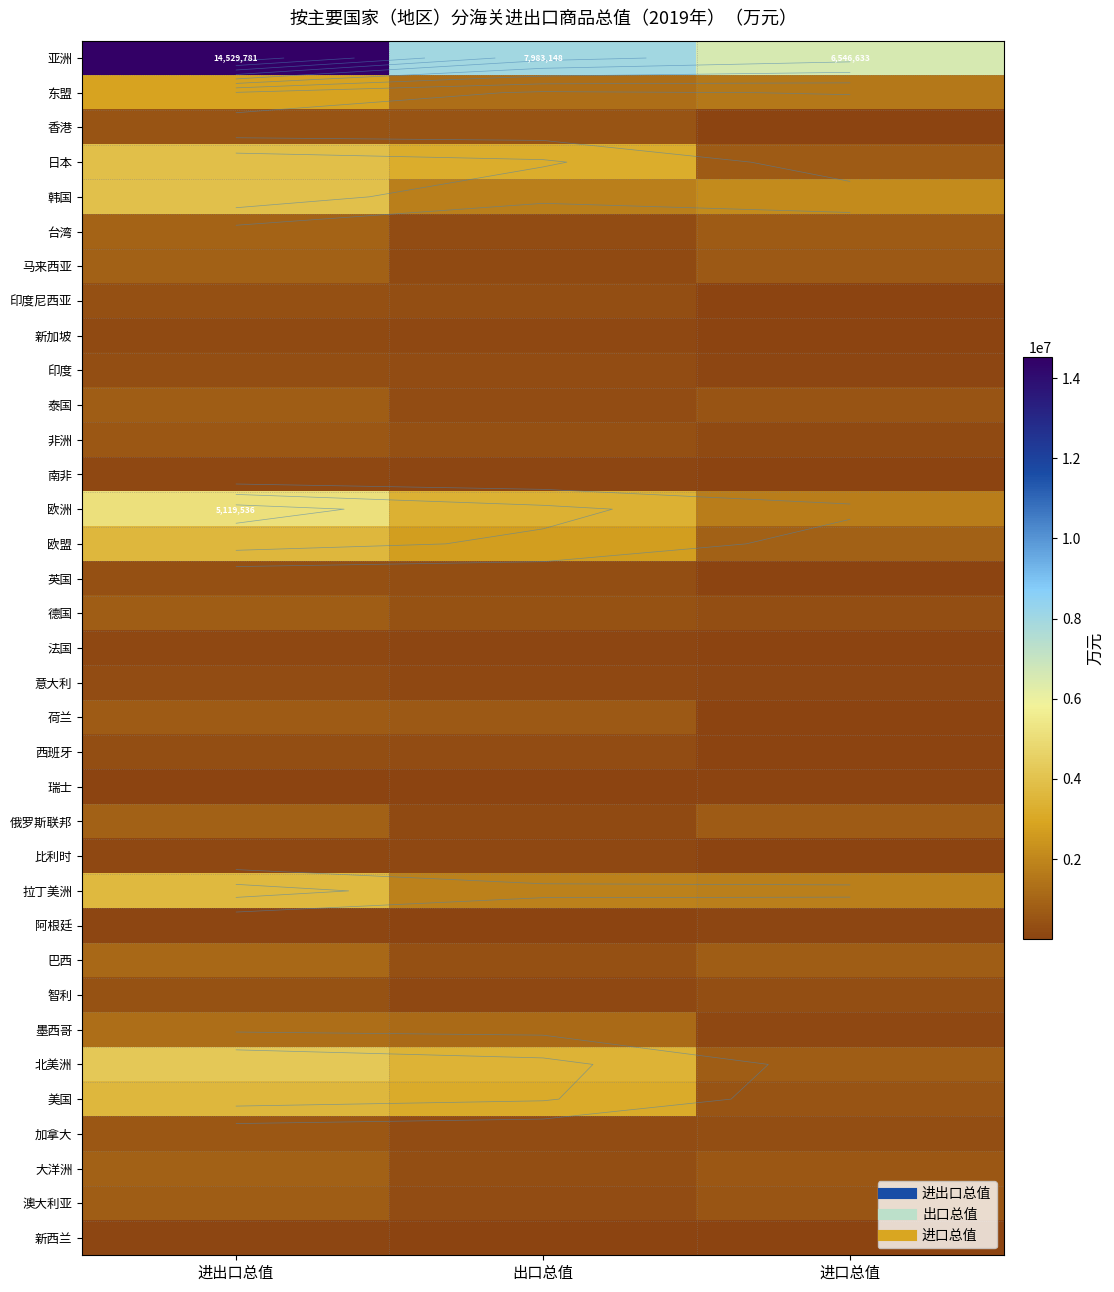

What is the sum of the 巴西 values at 出口总值 and 进口总值?

1101426